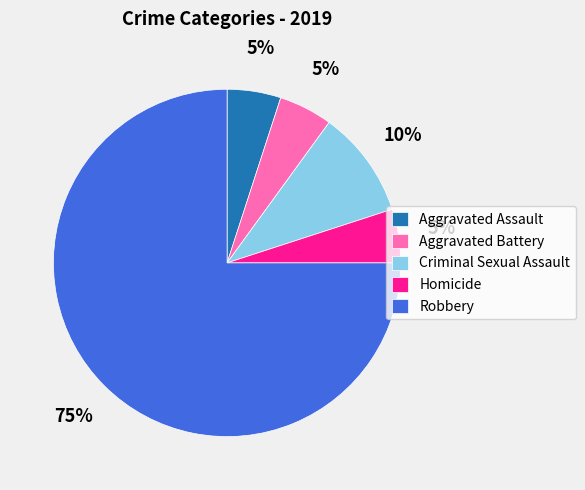

Combined, do Aggravated Assault and Aggravated Battery account for over 50%?

No